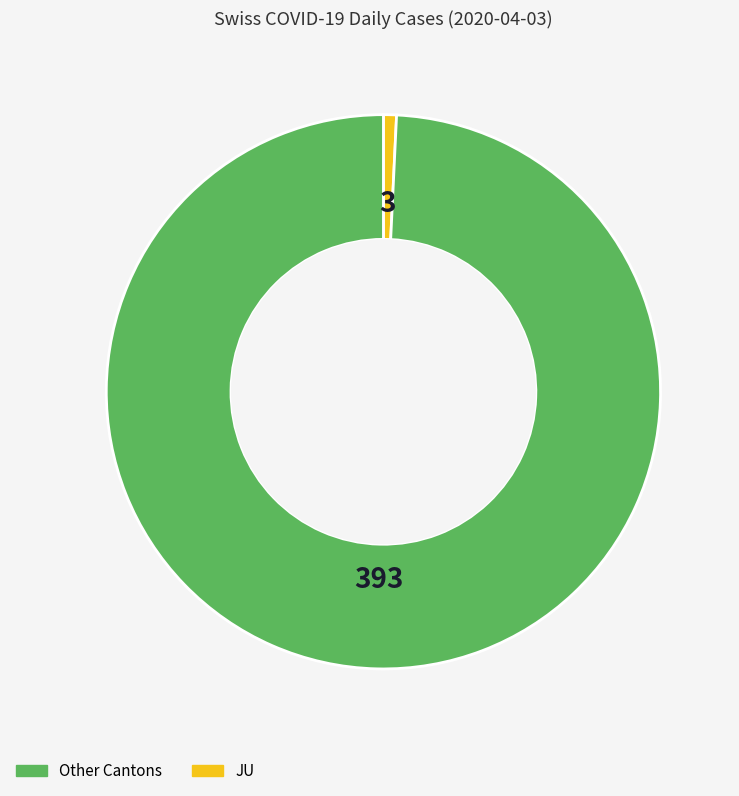

Is there a majority slice in this chart?

Yes